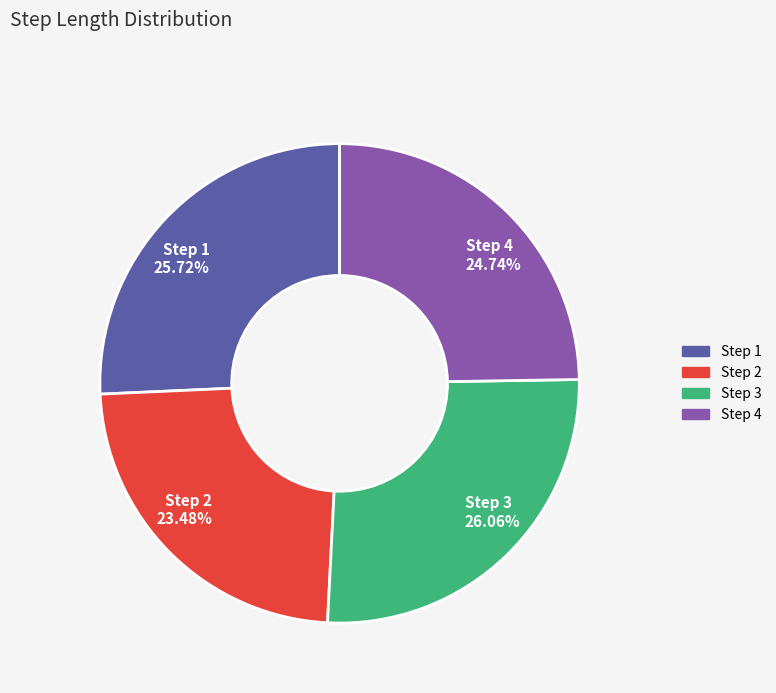

To the nearest percent, what is the average slice percentage?

25%